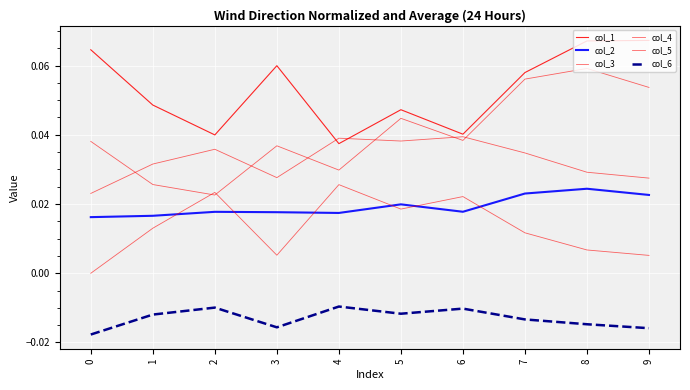

How many lines are shown in the chart?

6